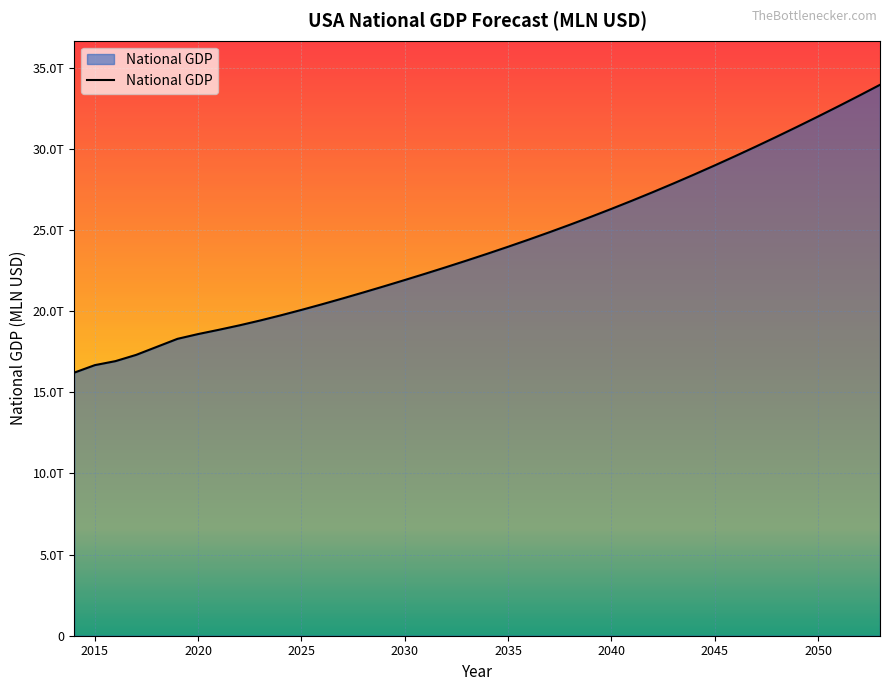

Does the chart have visible grid lines?

Yes